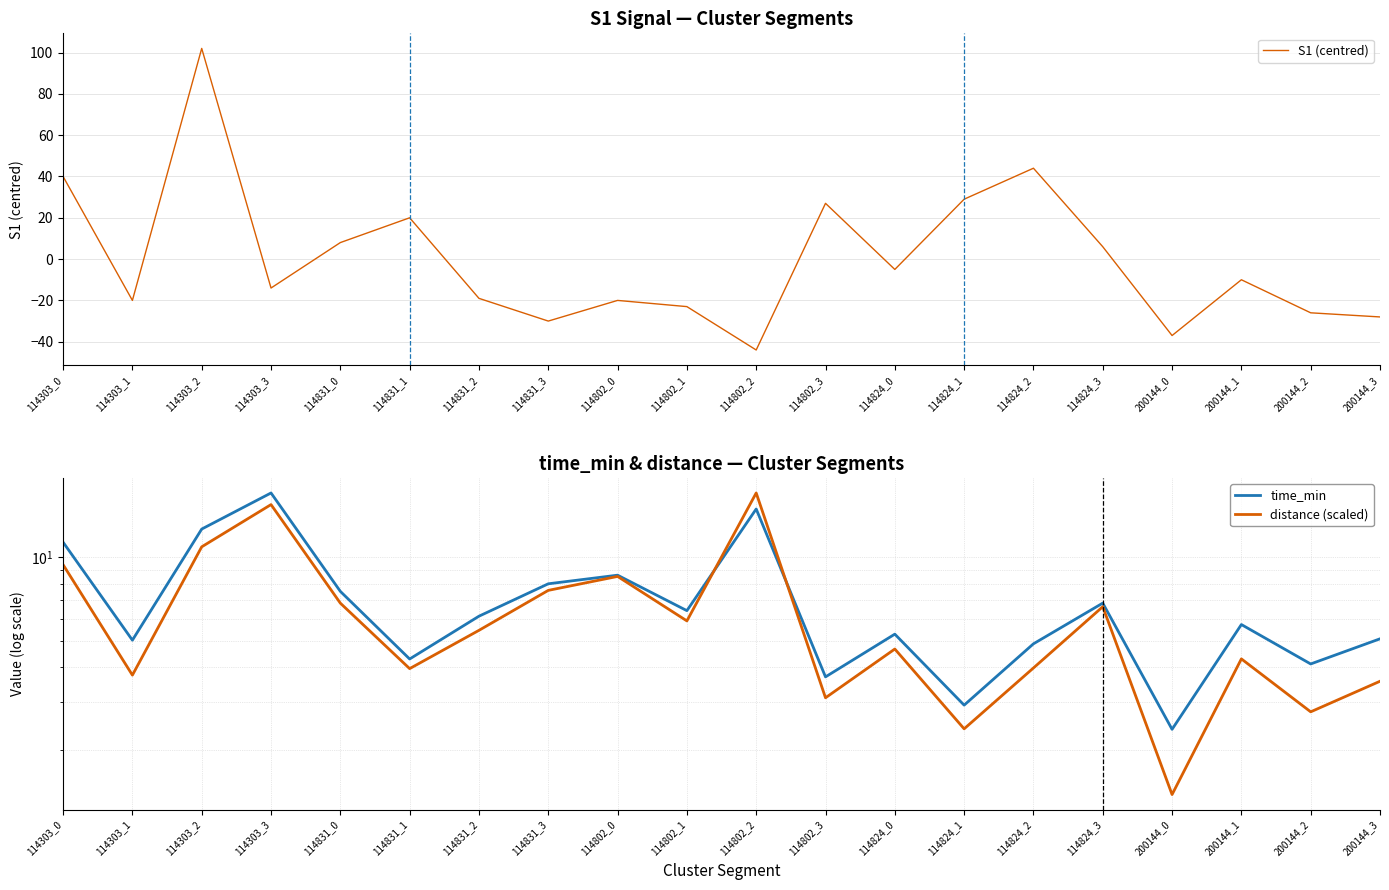

True or false: distance (scaled) has a value of 2.8 at 200144_2.

True